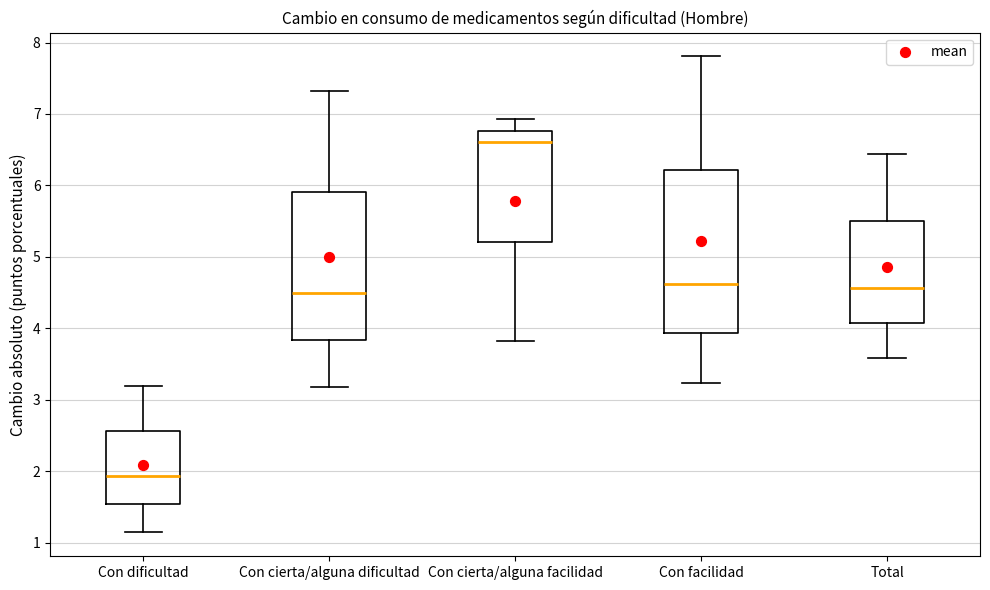

Comparing the boxes themselves (not the whiskers), which one is the tallest?

Con facilidad